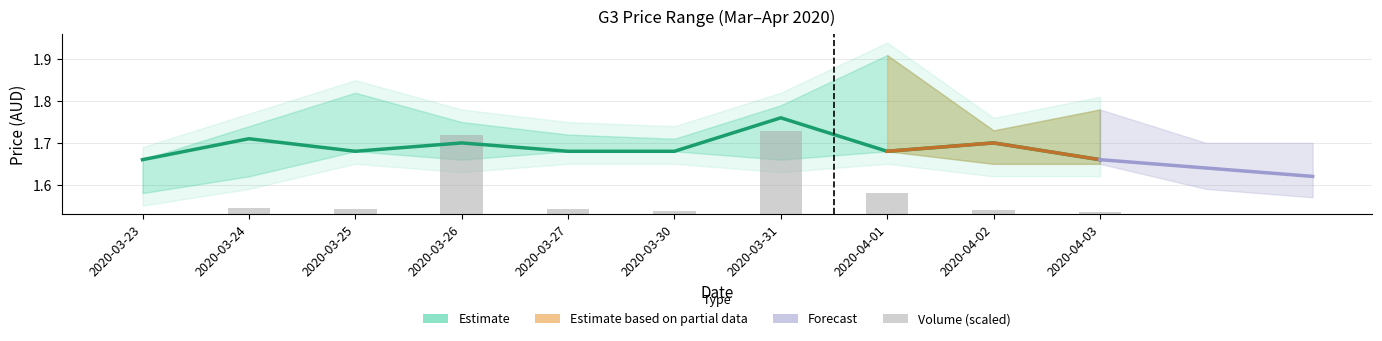

What position from the left is 2020-04-01?

8